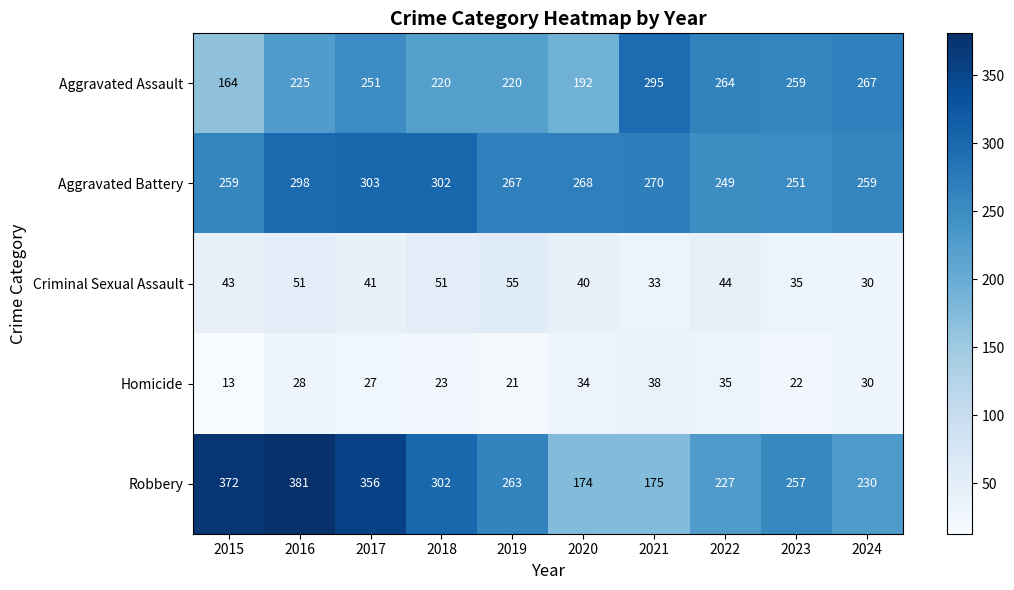

The Aggravated Assault series shows 76 at 2022. True or false?

False